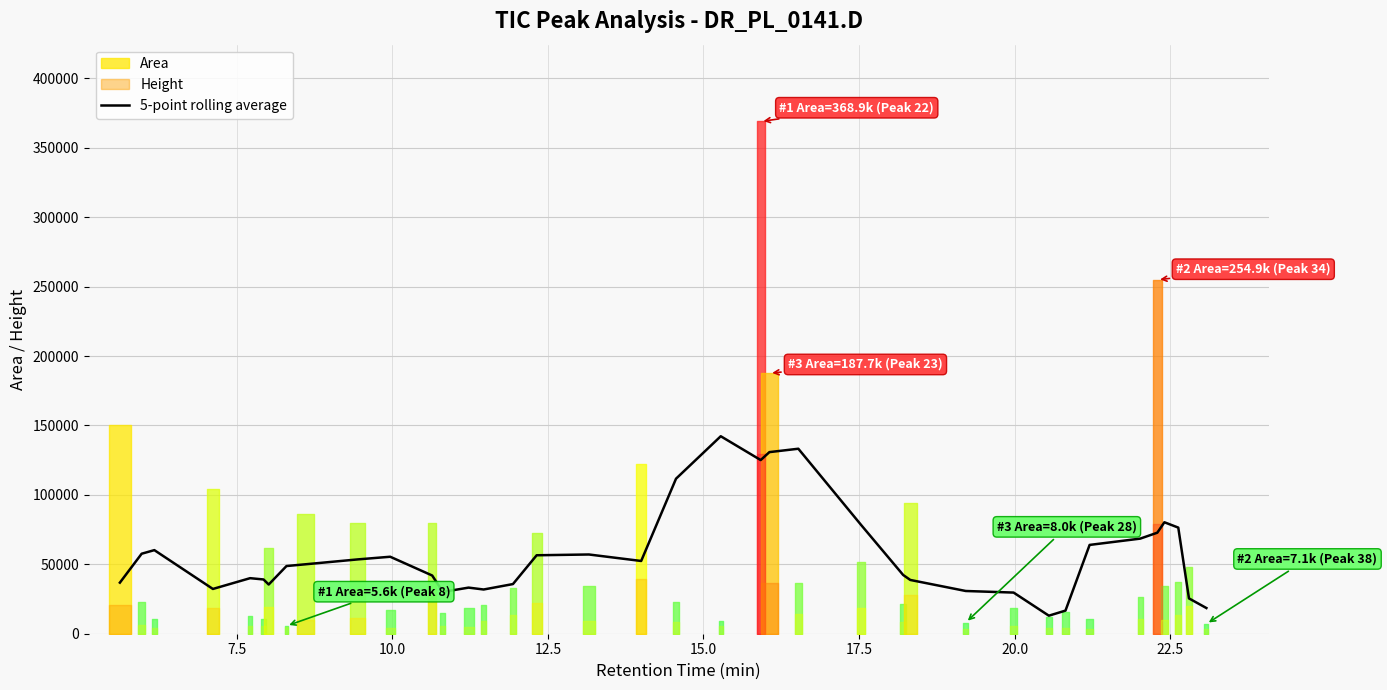

What is the maximum value for 5-point rolling average?

142240.2